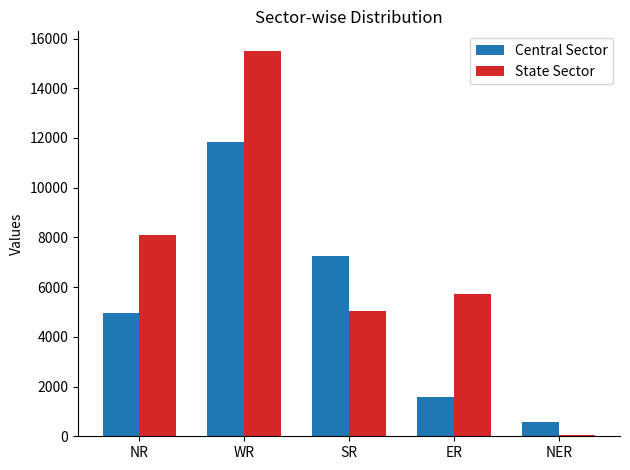

How many groups of bars are there?

5